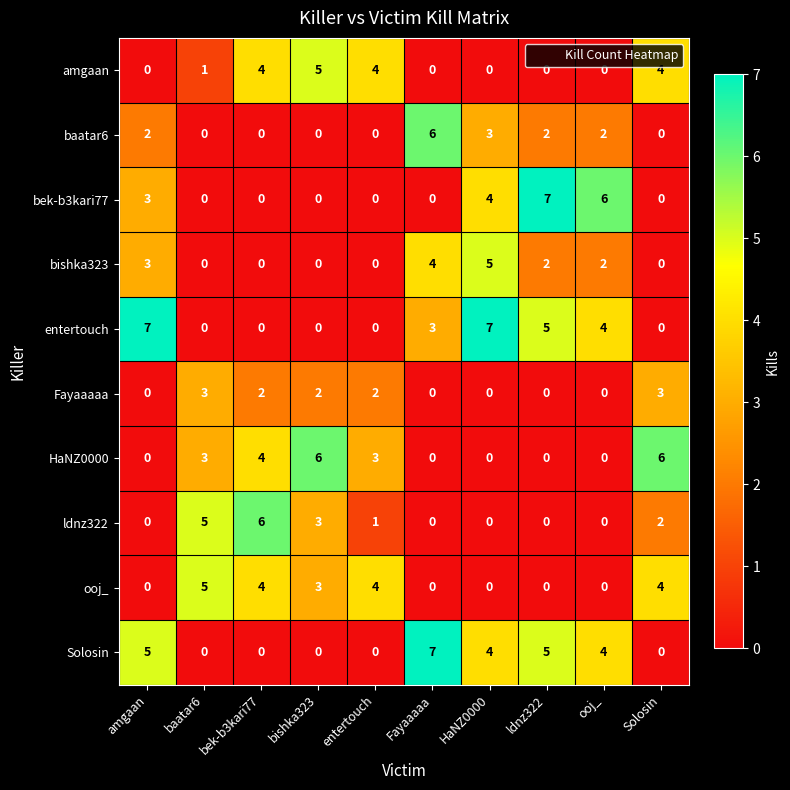

Is the value of Fayaaaaa at HaNZ0000 greater than the value of bek-b3kari77 at amgaan?

No